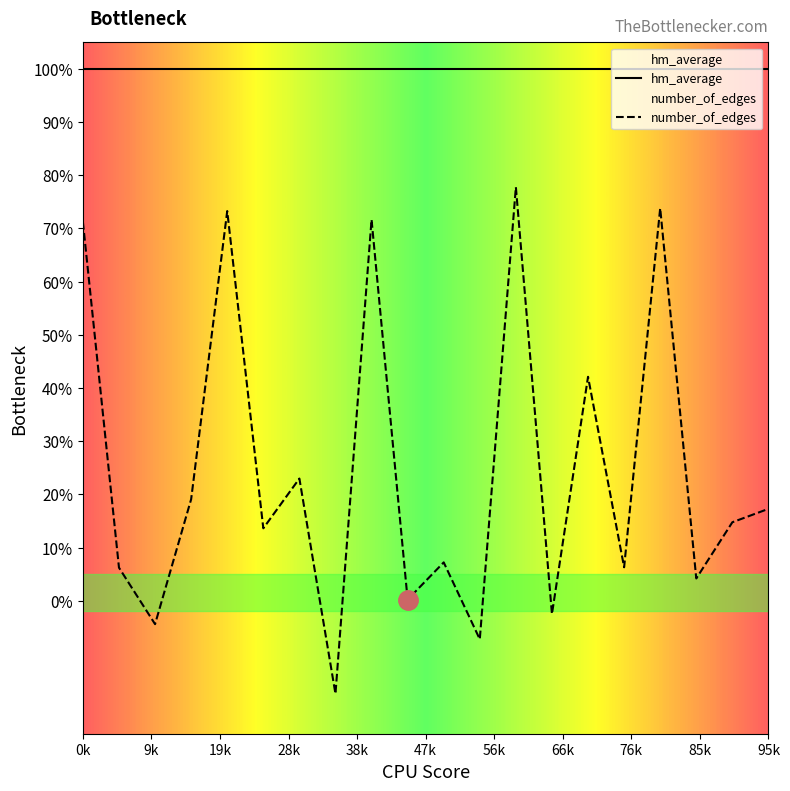

How many data points does each series have?

20